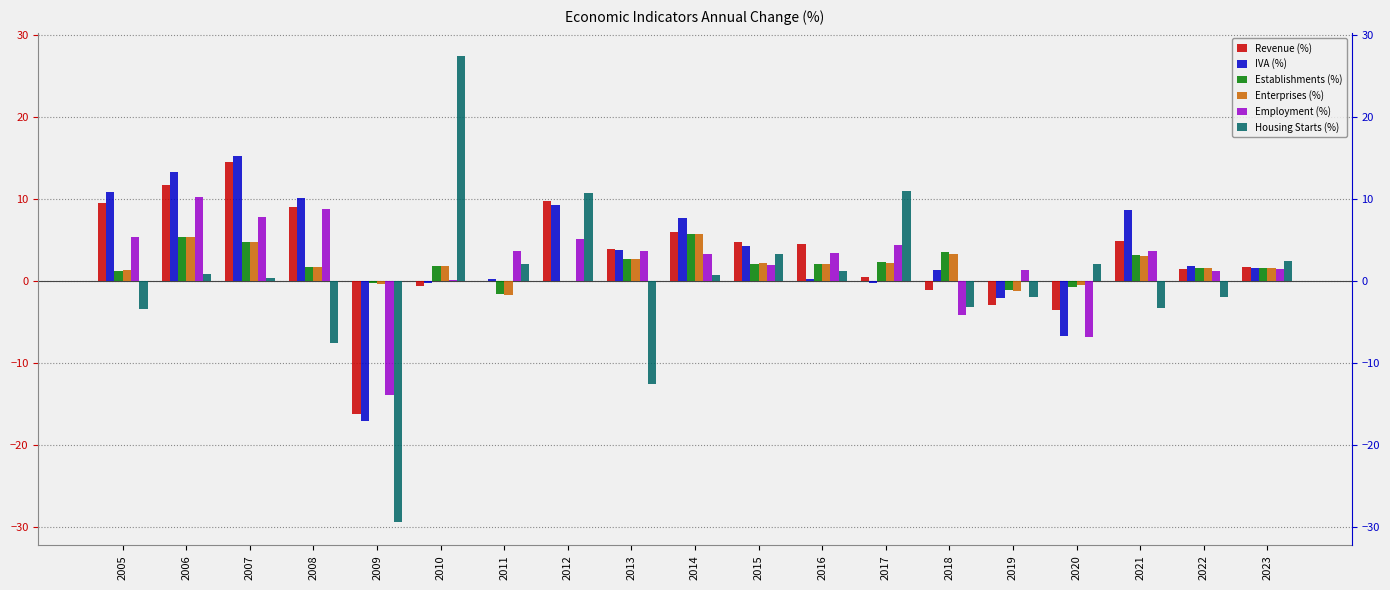

Reading left to right, transcribe all the data shown in this chart.

Revenue (%): 9.5	11.7	14.5	9.1	-16.1	-0.7	0.0	9.8	3.9	6.0	4.7	4.5	0.5	-1.1	-2.9	-3.6	4.8	1.4	1.7
IVA (%): 10.8	13.3	15.2	10.2	-17.1	-0.3	0.3	9.2	3.8	7.7	4.2	0.3	-0.3	1.4	-2.1	-6.7	8.7	1.9	1.6
Establishments (%): 1.3	5.4	4.8	1.7	-0.3	1.9	-1.6	-0.0	2.7	5.7	2.1	2.1	2.3	3.5	-1.1	-0.7	3.1	1.5	1.6
Enterprises (%): 1.3	5.4	4.7	1.7	-0.3	1.9	-1.6	-0.0	2.7	5.7	2.1	2.1	2.2	3.3	-1.3	-0.5	3.0	1.5	1.6
Employment (%): 5.3	10.2	7.8	8.8	-13.9	0.1	3.7	5.1	3.7	3.3	2.0	3.5	4.3	-4.1	1.3	-6.8	3.6	1.3	1.4
Housing Starts (%): -3.4	0.8	0.4	-7.6	-29.4	27.4	2.1	10.8	-12.5	0.7	3.3	1.2	11.0	-3.1	-2.0	2.1	-3.3	-1.9	2.5